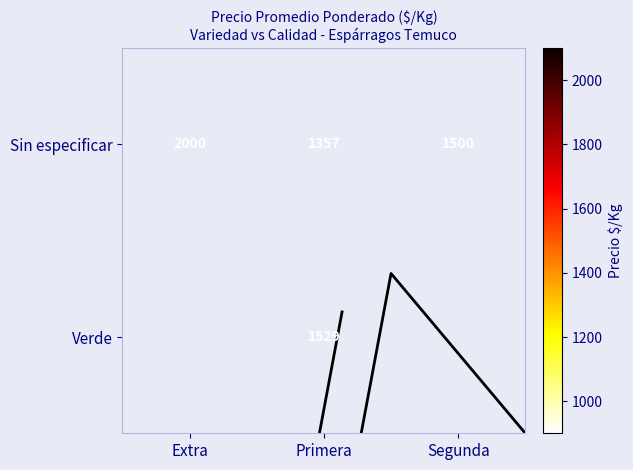

Which series changed the most between Extra and Primera?

Sin especificar